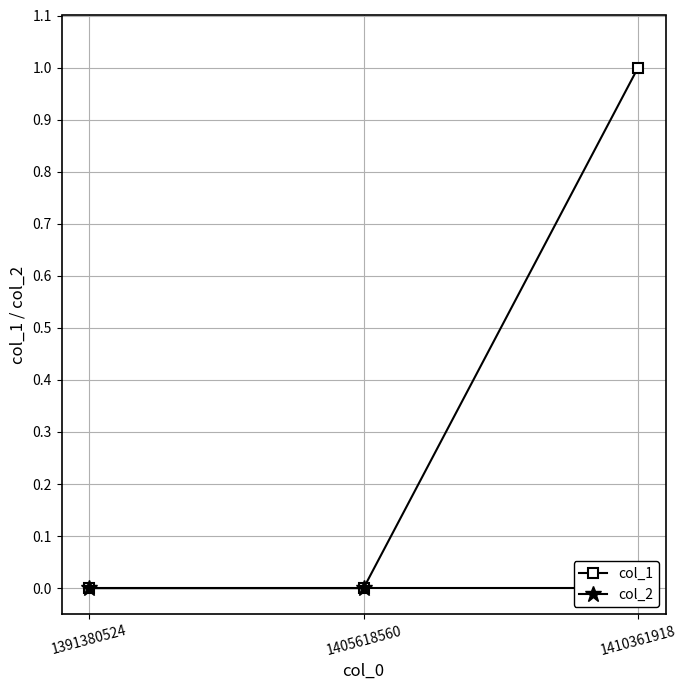

Reading left to right, transcribe all the data shown in this chart.

col_1: 0	0	1
col_2: 0	0	0